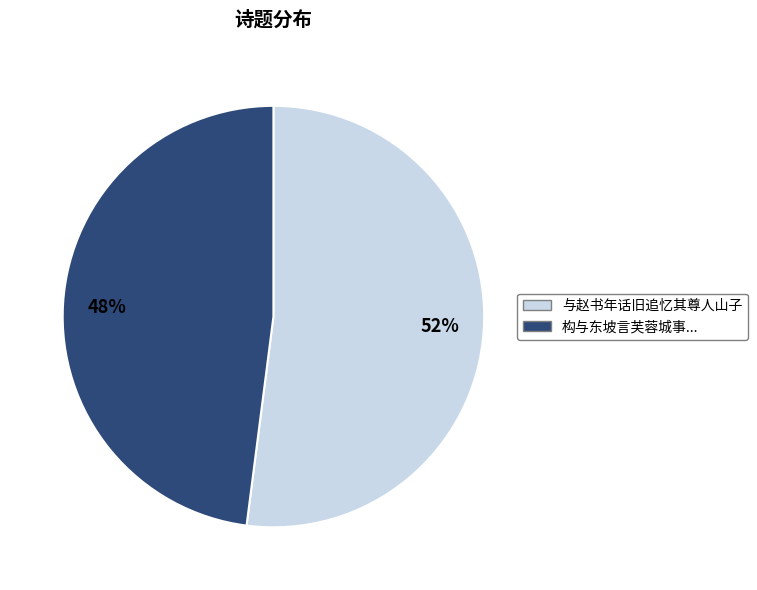

Is the sum of 构与东坡言芙蓉城事... and 与赵书年话旧追忆其尊人山子 greater than half?

Yes